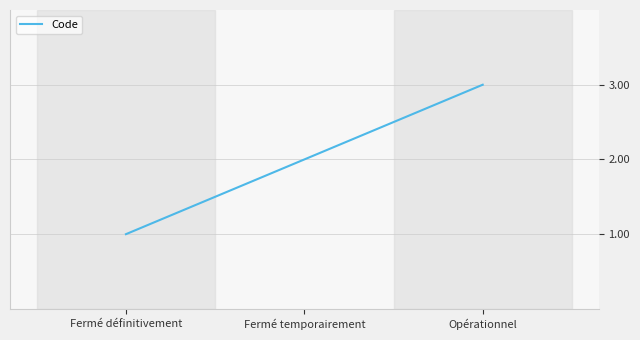

How many values are between 1 and 3?

3